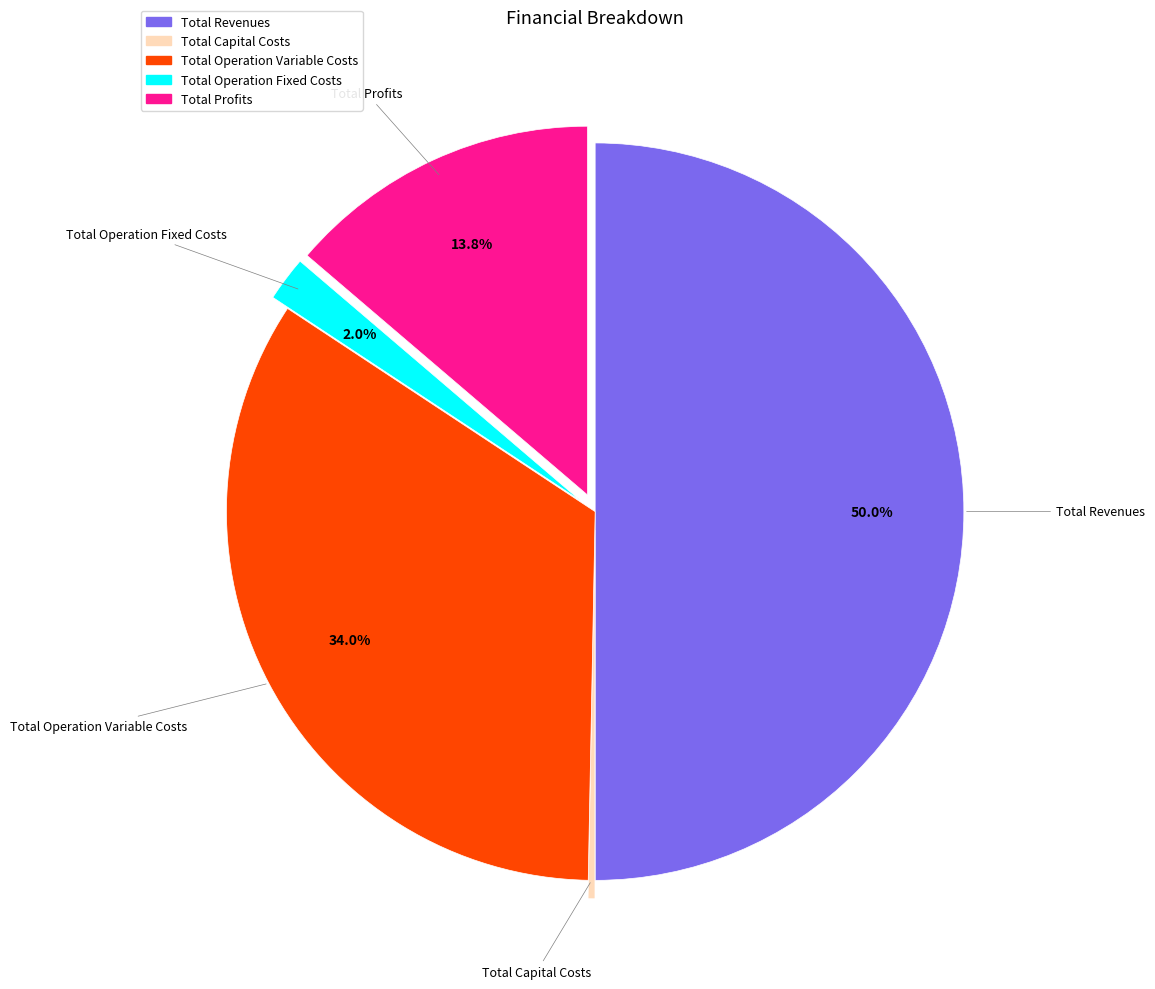

Does Total Profits account for over 50% of the chart?

No